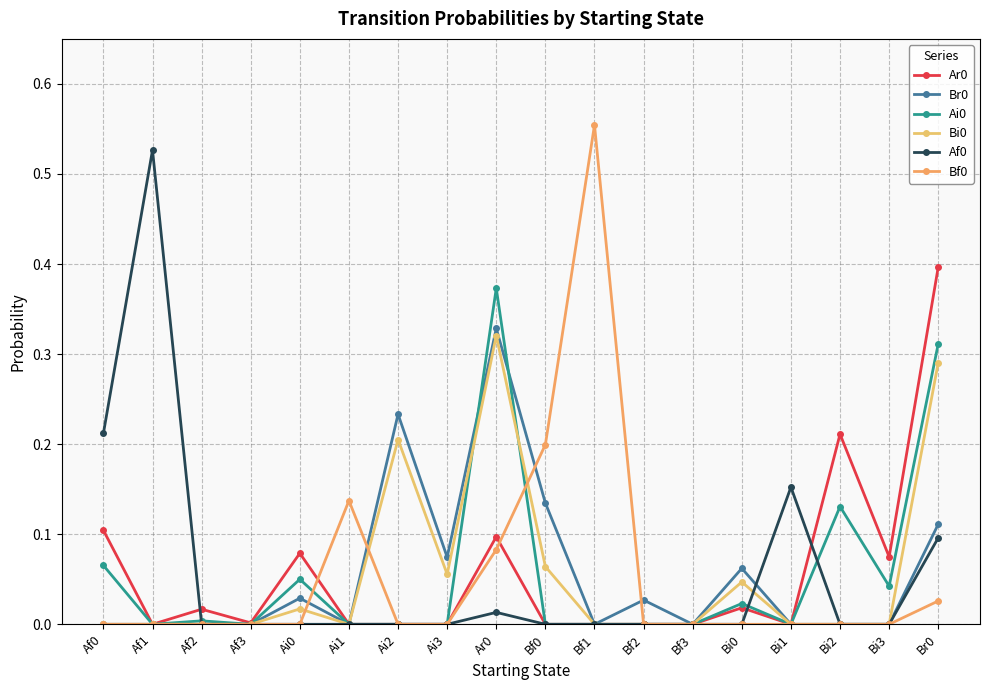

True or false: Bf0 has more than 2 interior local peaks.

False